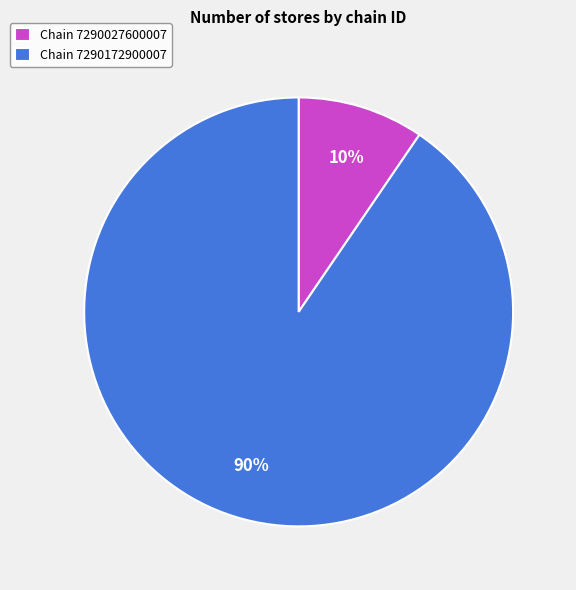

What percentage is the Chain 7290027600007 slice, to the nearest percent?

10%